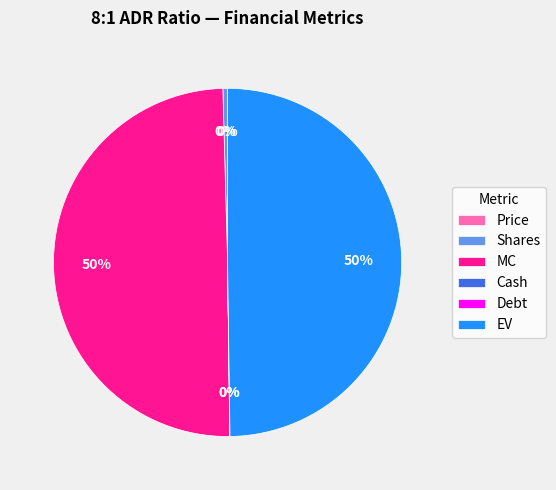

To the nearest percent, what is the difference between the largest and smallest slice percentages?

50%